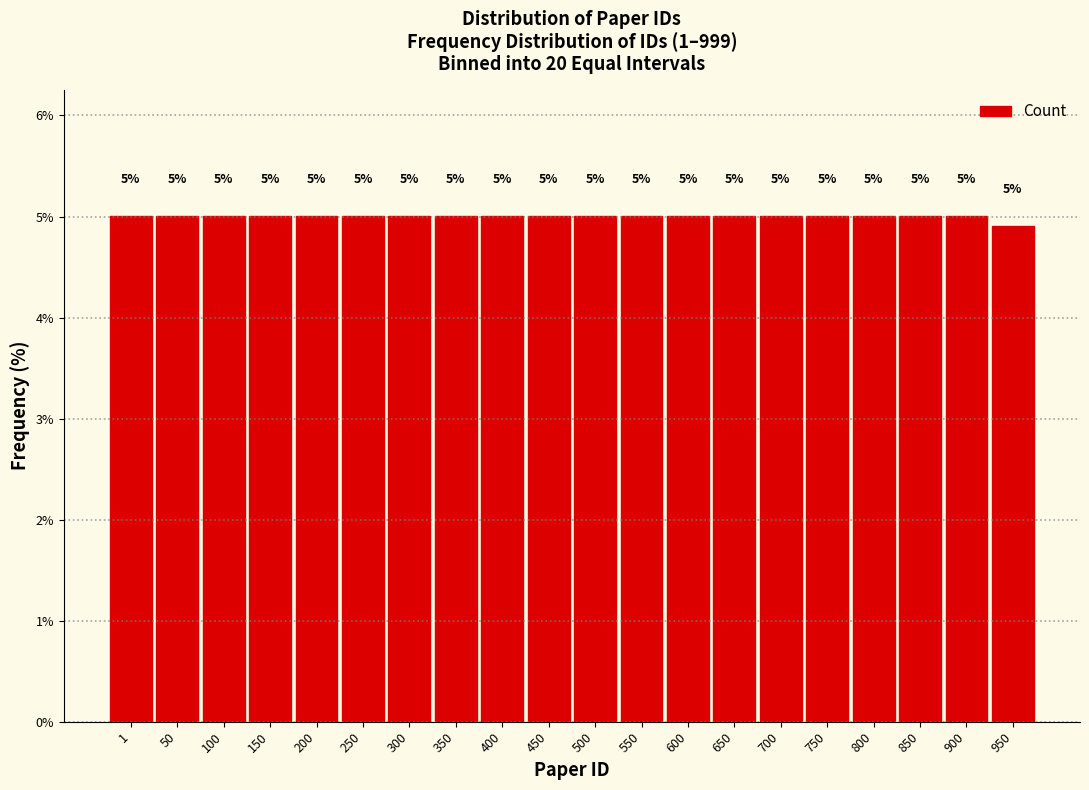

What is the value of the 14th bar from the left?

5.0